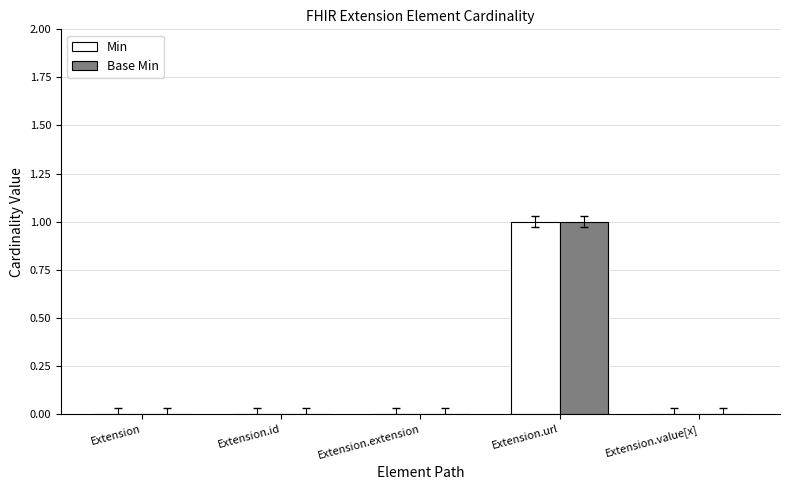

Reading right to left, extract all data points from this chart.

Min: Extension.value[x]=0	Extension.url=1	Extension.extension=0	Extension.id=0	Extension=0
Base Min: Extension.value[x]=0	Extension.url=1	Extension.extension=0	Extension.id=0	Extension=0